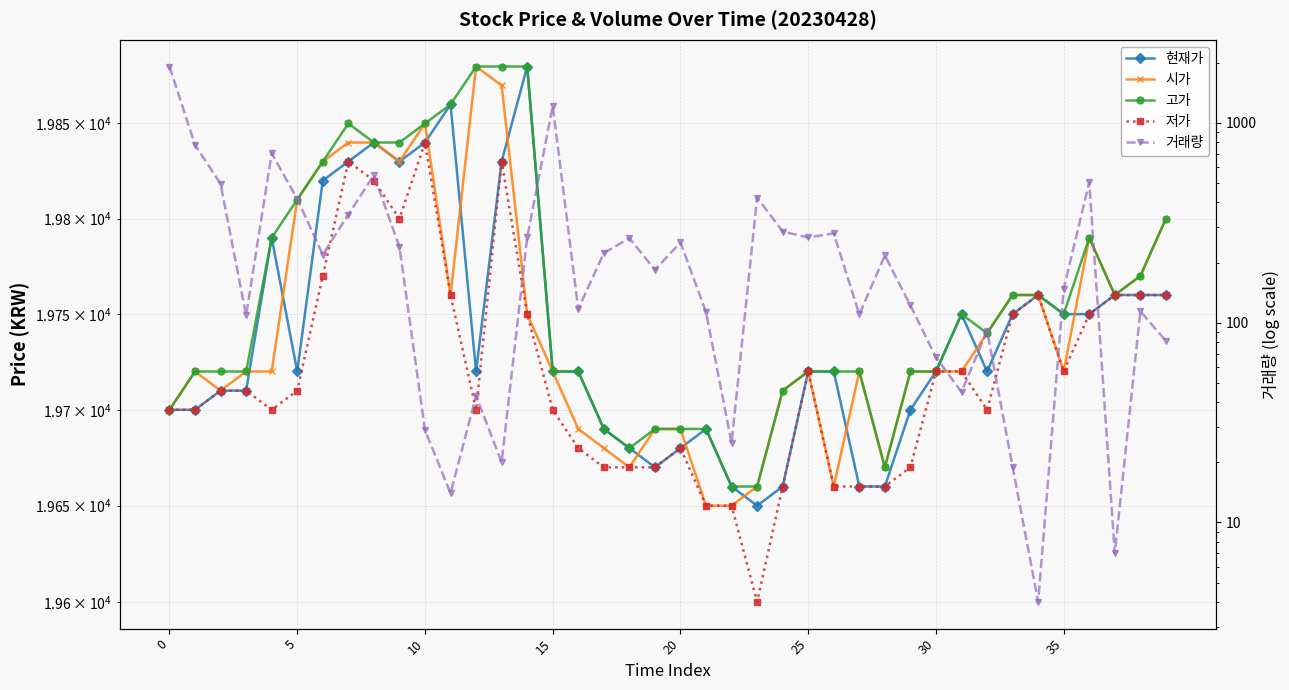

Which series changed the most between 14 and 30?

거래량